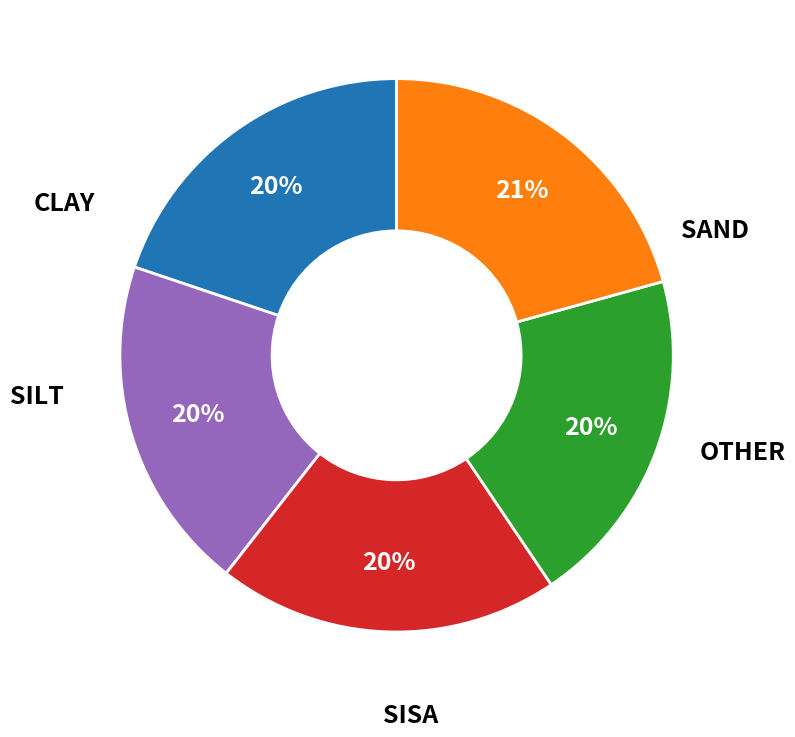

Is there any slice that represents more than half of the pie?

No